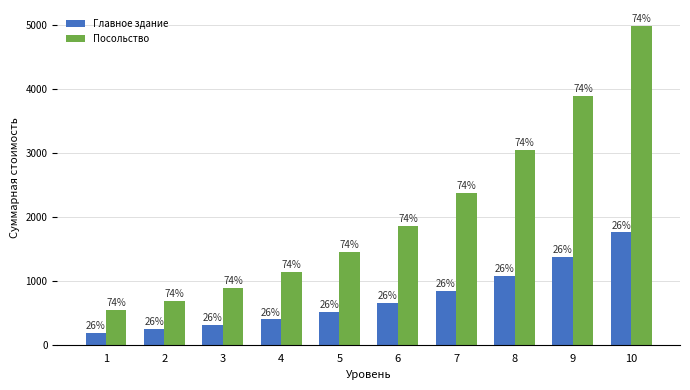

Rank the series at 8 from highest to lowest value.

Посольство, Главное здание